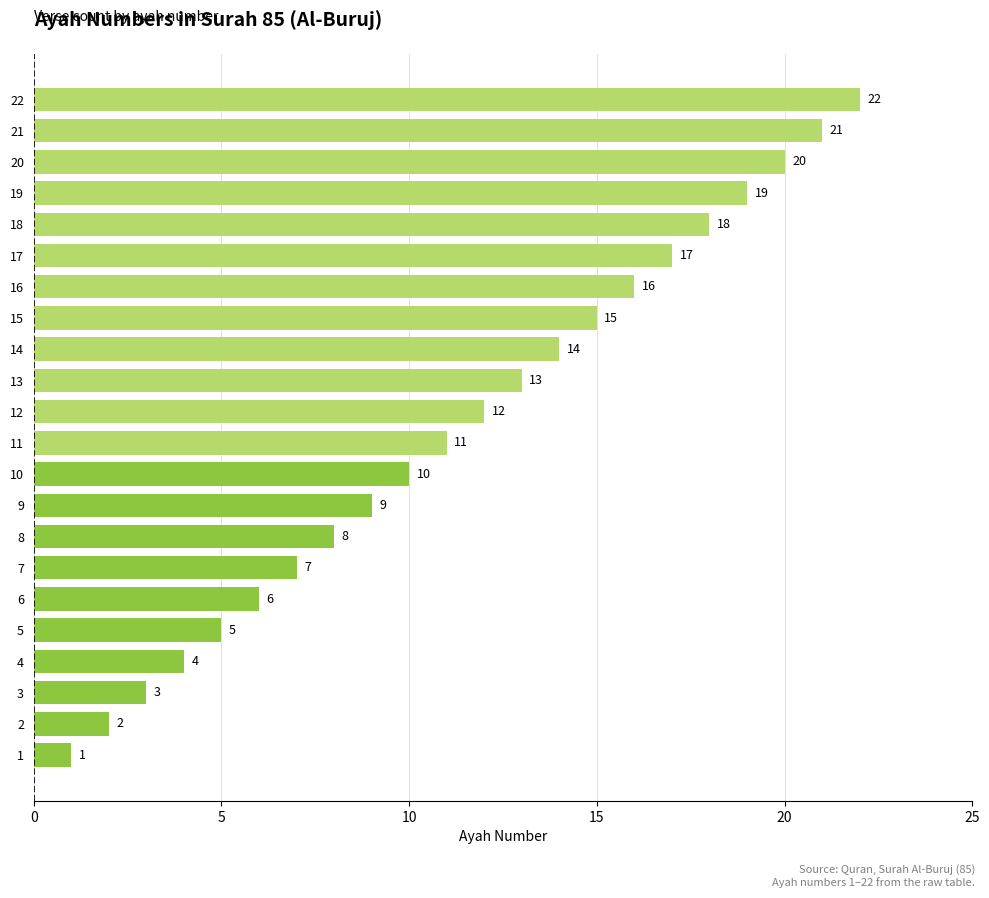

What is the greatest value displayed?

22